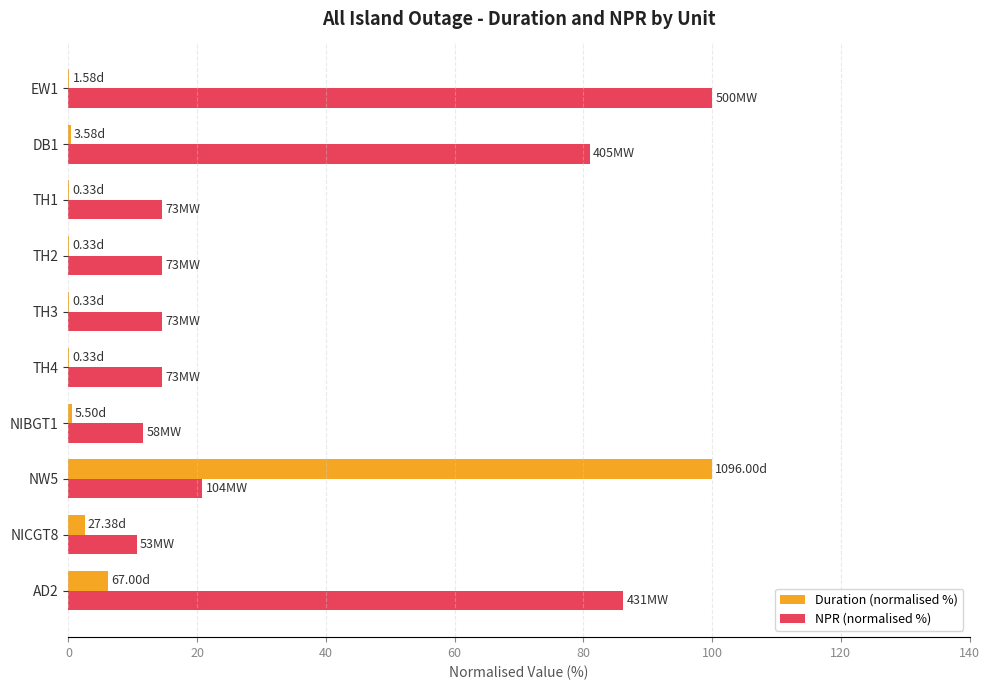

Which series has the largest total across all categories?

NPR (normalised %)